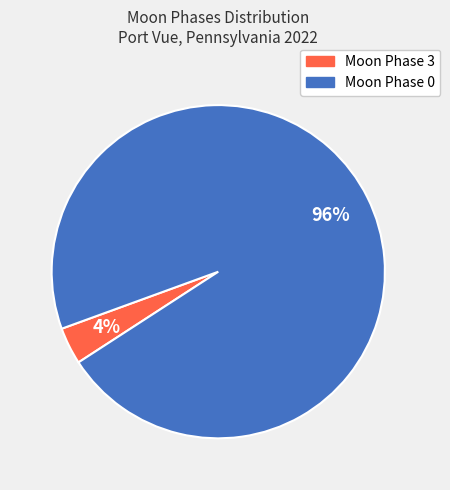

To the nearest percent, what is the average slice percentage?

50%